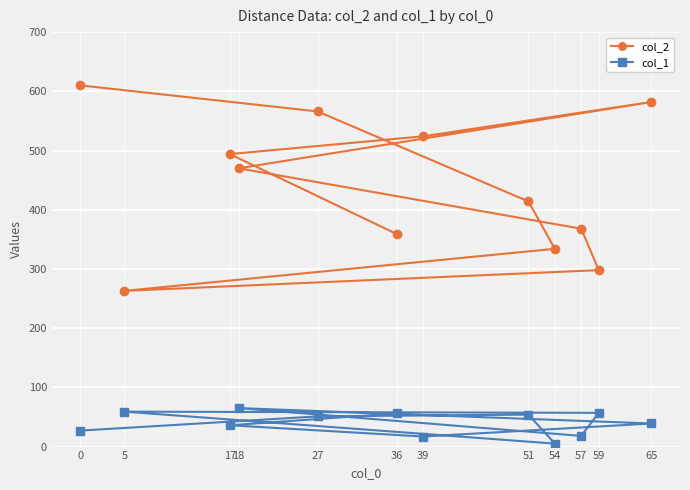

The value of col_1 at 5 is 37. True or false?

False